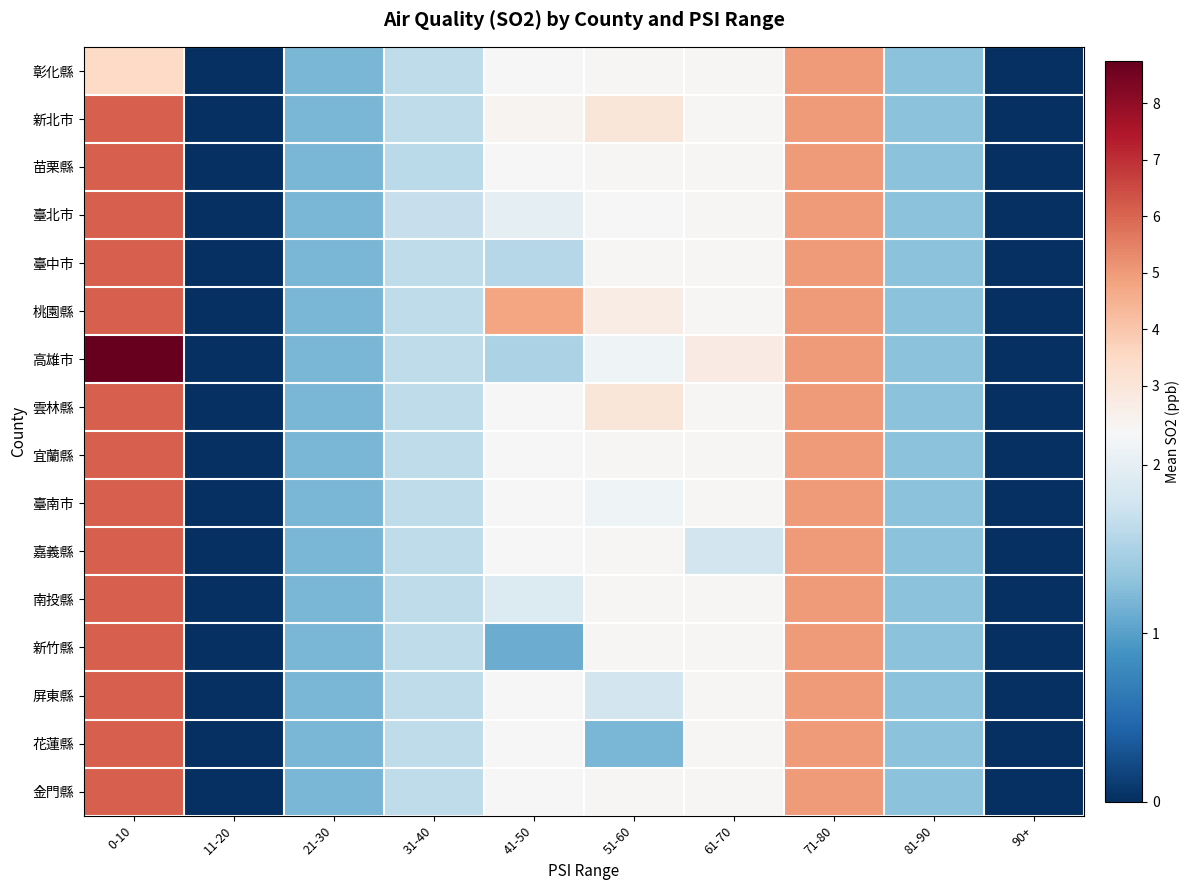

At how many categories does at least one series exceed 8?

1